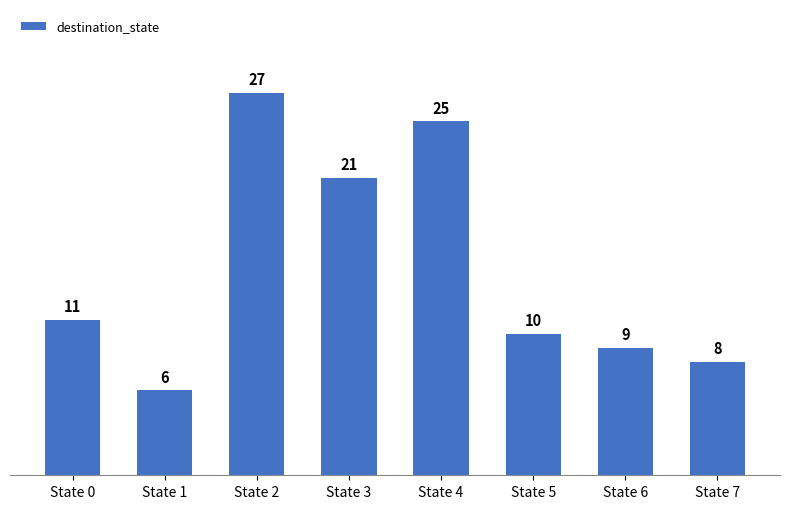

What is the difference between the maximum and minimum values?

21